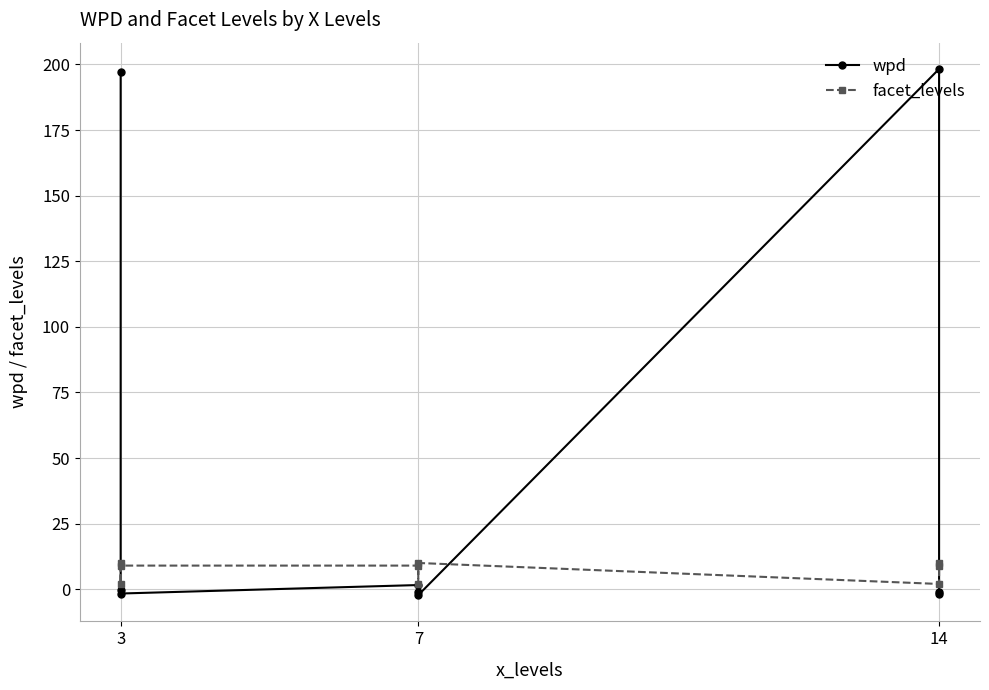

How many values in the wpd series exceed 0?

3